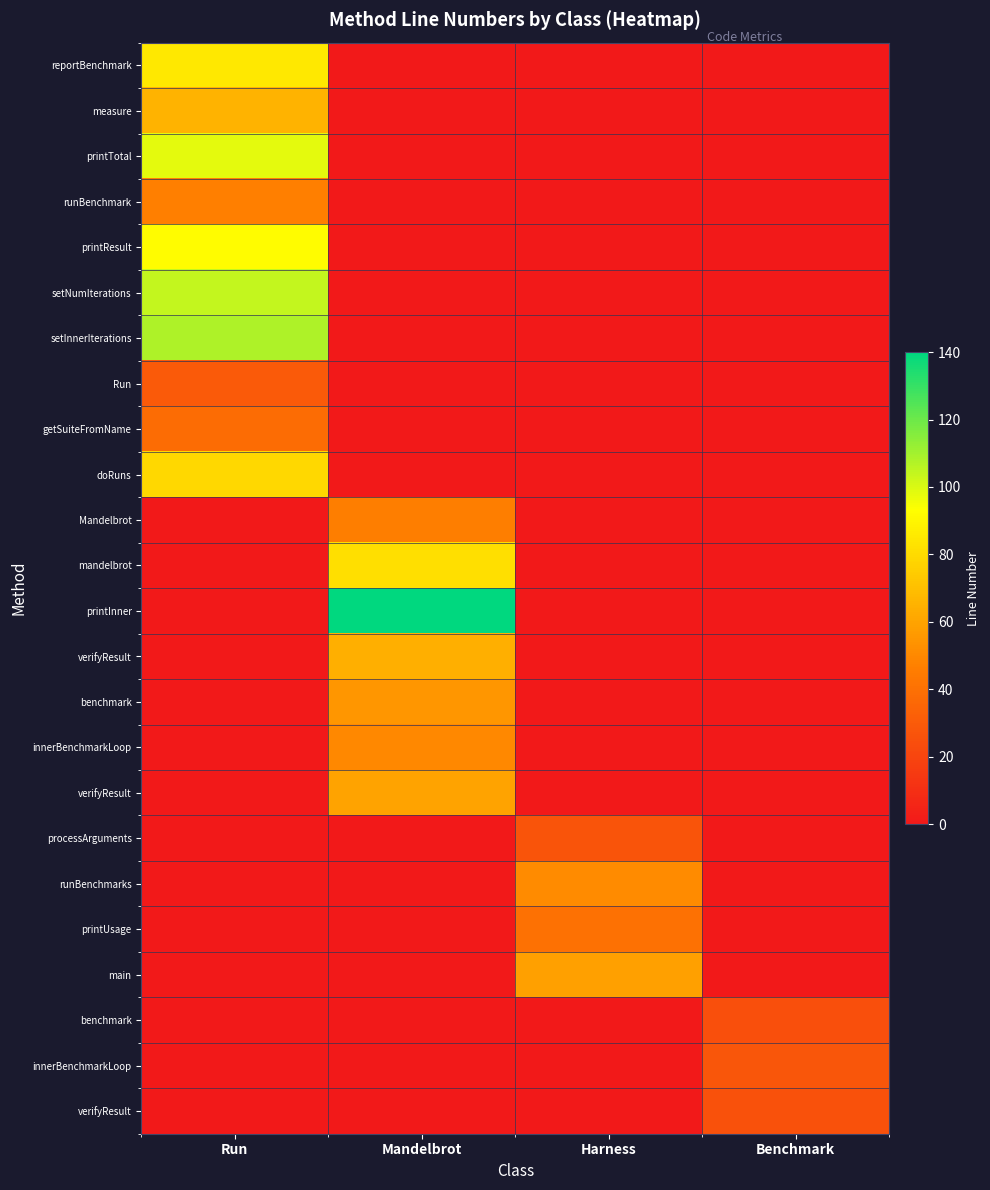

Which category has the lowest value across all series?

Mandelbrot